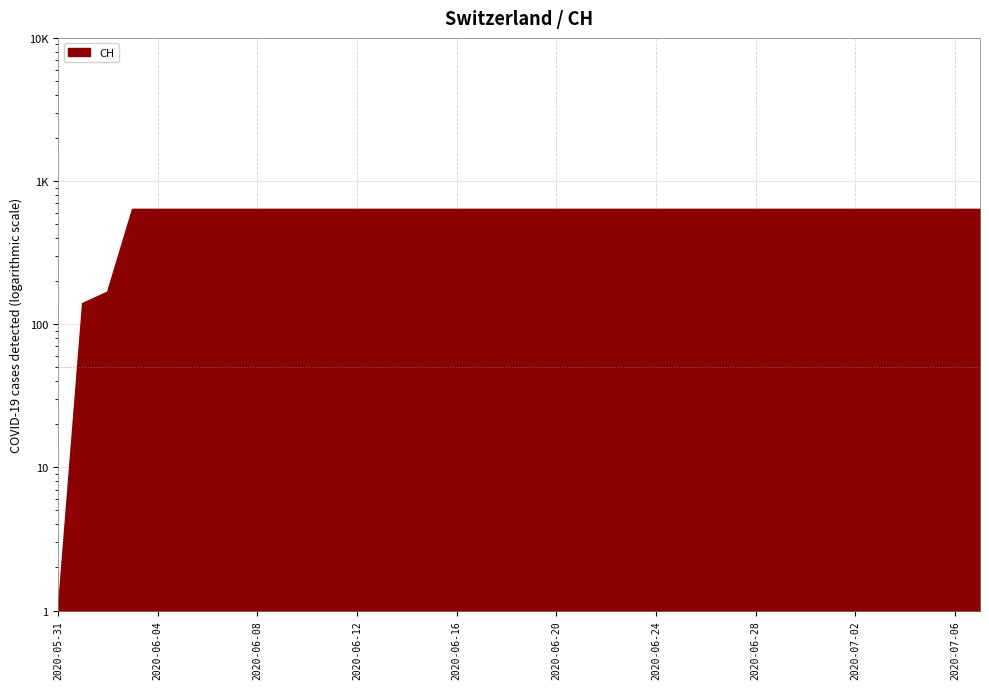

List the labels in order of value, smallest first.

2020-05-31, 2020-06-01, 2020-06-02, 2020-06-03, 2020-06-04, 2020-06-05, 2020-06-06, 2020-06-07, 2020-06-08, 2020-06-09, 2020-06-10, 2020-06-11, 2020-06-12, 2020-06-13, 2020-06-14, 2020-06-15, 2020-06-16, 2020-06-17, 2020-06-18, 2020-06-19, 2020-06-20, 2020-06-21, 2020-06-22, 2020-06-23, 2020-06-24, 2020-06-25, 2020-06-26, 2020-06-27, 2020-06-28, 2020-06-29, 2020-06-30, 2020-07-01, 2020-07-02, 2020-07-03, 2020-07-04, 2020-07-05, 2020-07-06, 2020-07-07